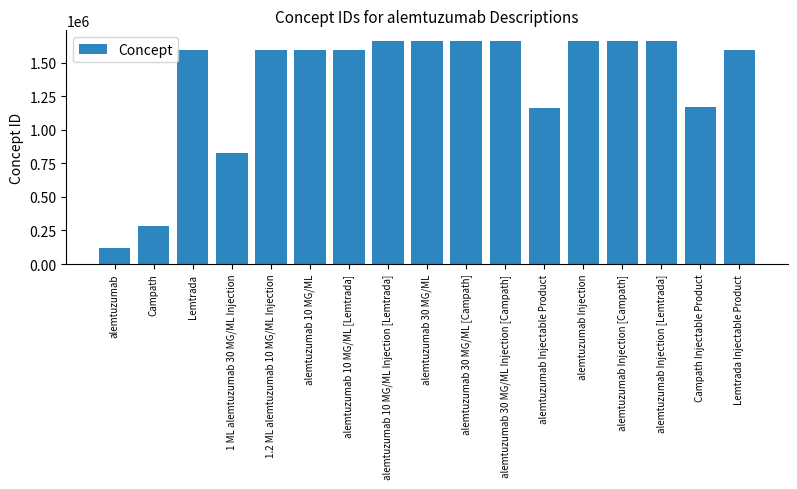

At which label does the data first exceed 1594662?

1.2 ML alemtuzumab 10 MG/ML Injection